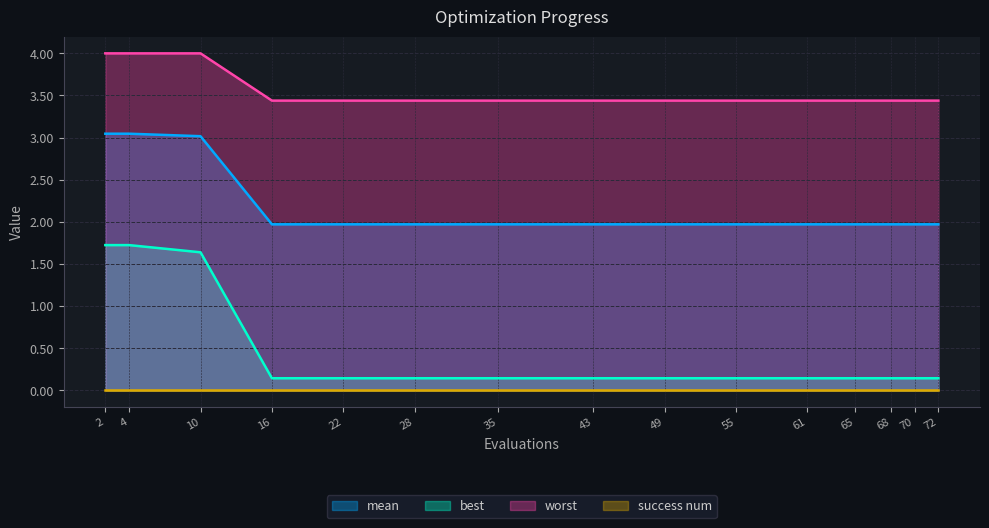

What is the value of the best point at the 6th from the left?

0.1